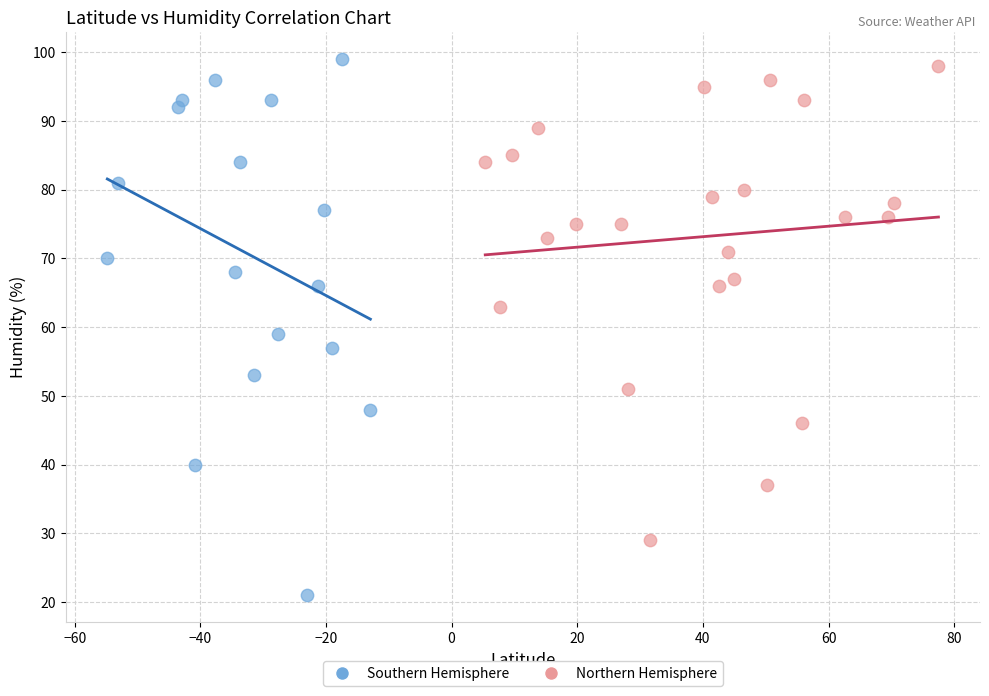

Which series has the largest Y range (max minus min)?

Southern Hemisphere